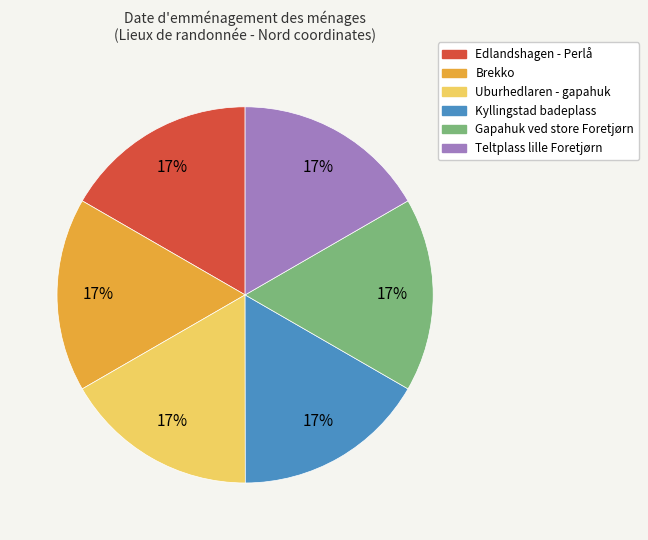

Is it true that Uburhedlaren - gapahuk is 8% of the pie?

False